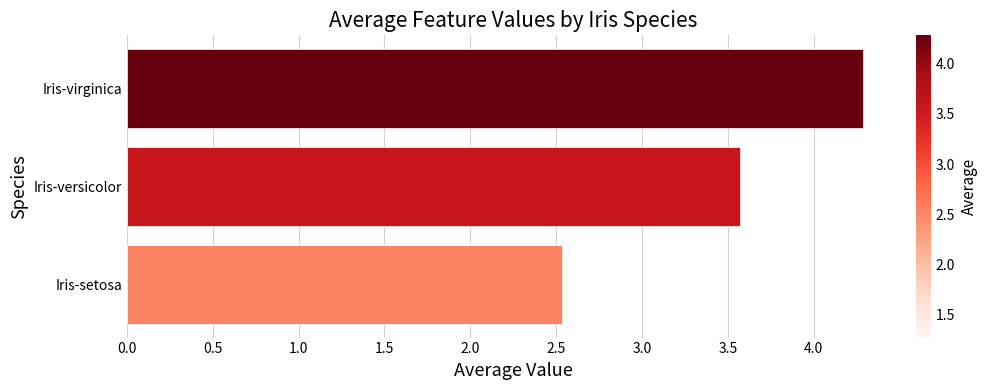

What is the difference between the maximum and second lowest values?

0.7